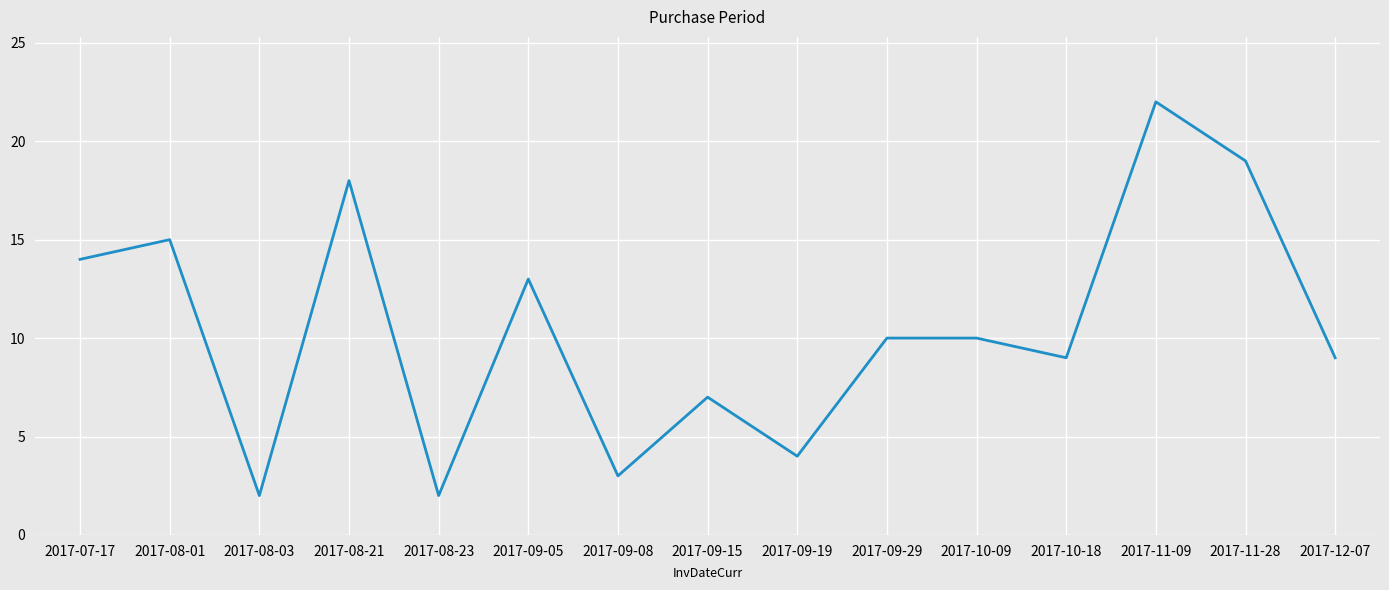

True or false: the data has more than 2 interior local peaks.

True